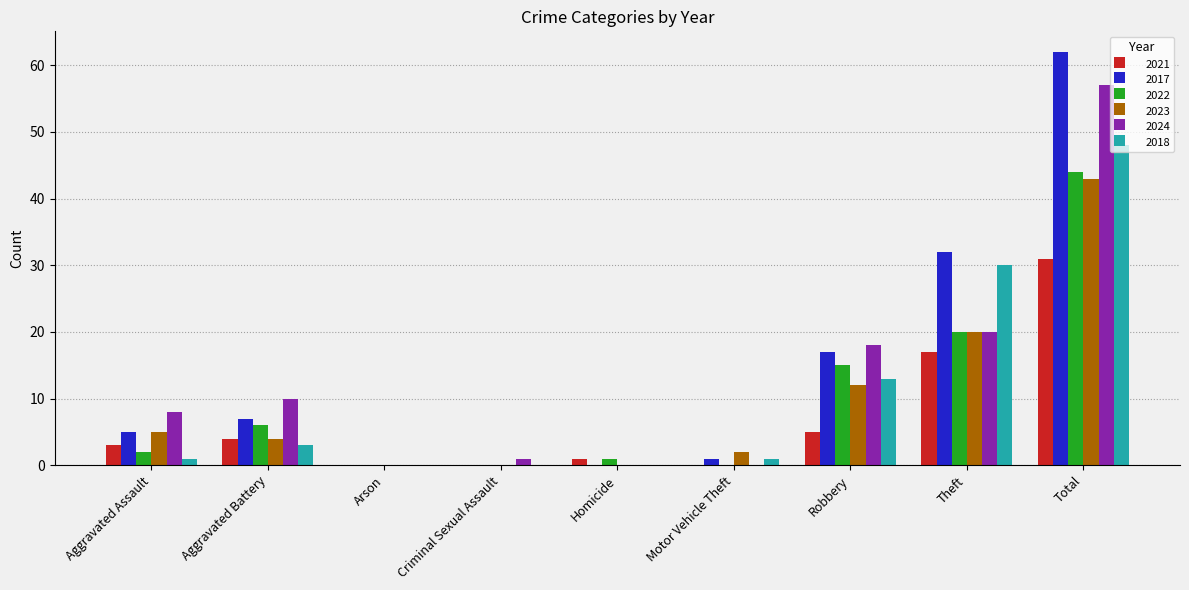

Which series has the widest spread of values?

2017